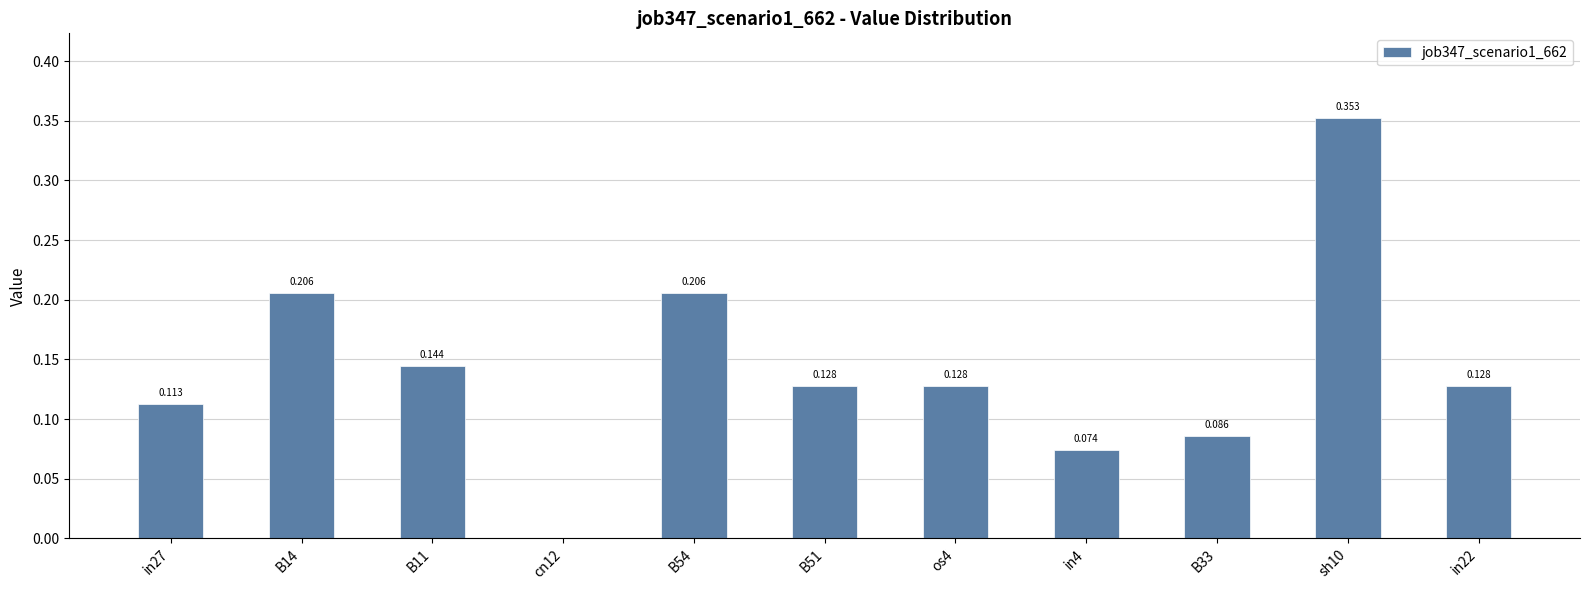

Count the number of data series in this chart.

1